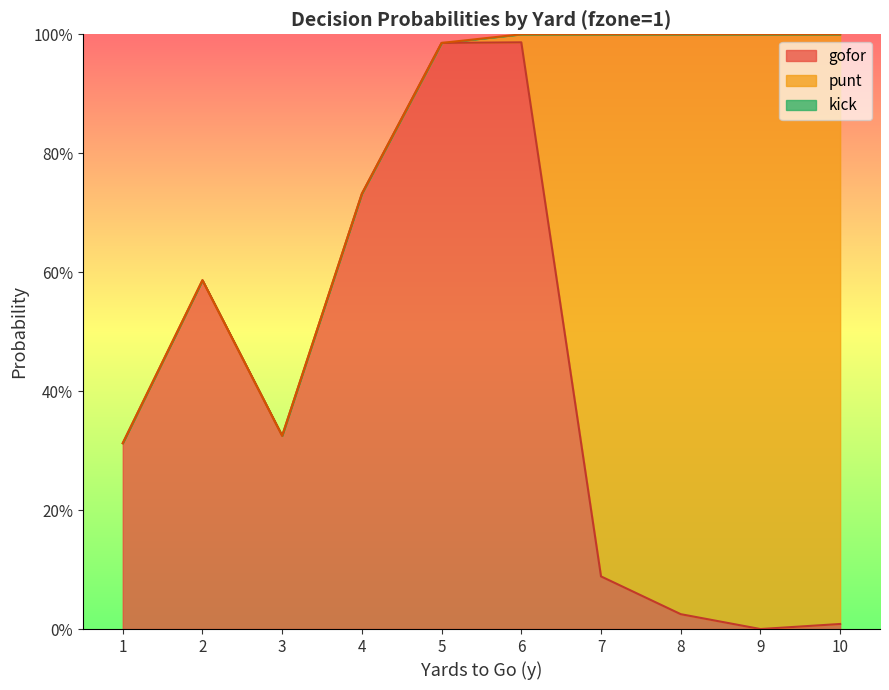

List the labels in order of kick value, largest first.

1, 2, 3, 4, 5, 6, 7, 8, 9, 10